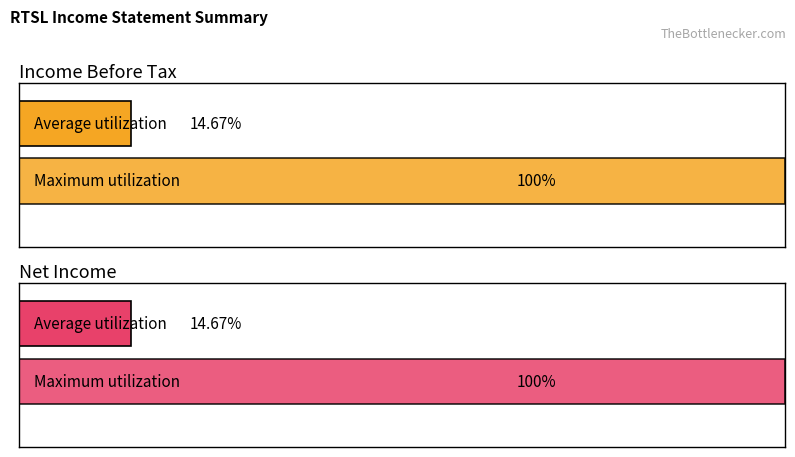

Is it true that Income Before Tax equals -30 at 2019-03-31?

False